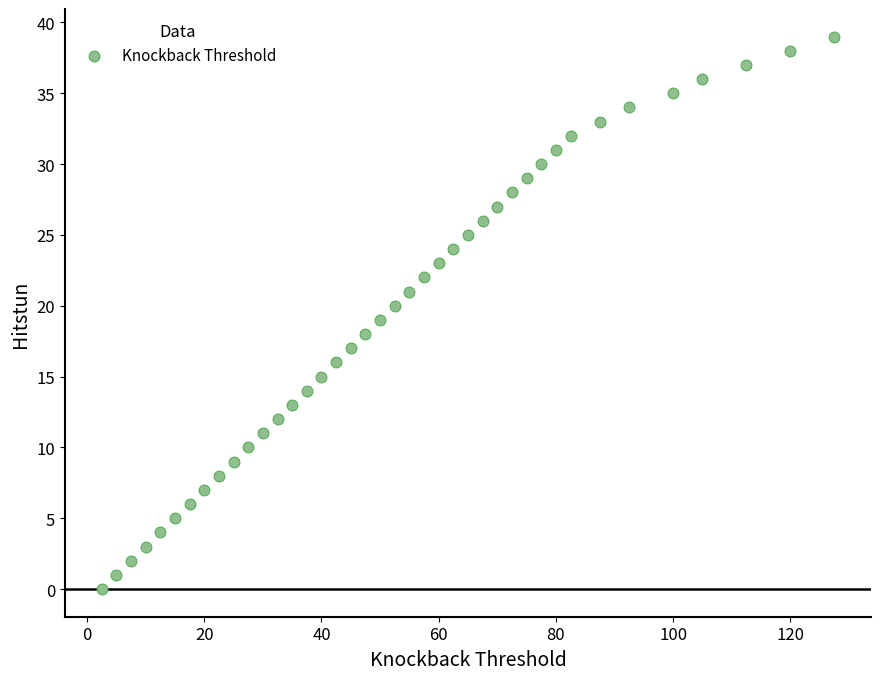

What is the range of Y values (max minus min)?

39